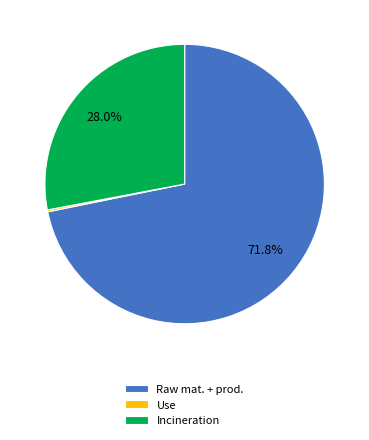

What is the largest slice in the pie chart?

Raw mat. + prod.